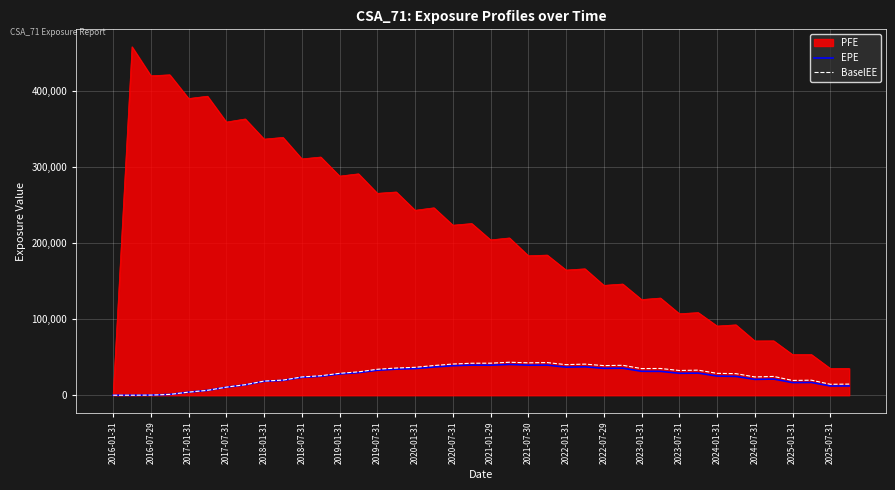

Which series has the largest total across all categories?

PFE